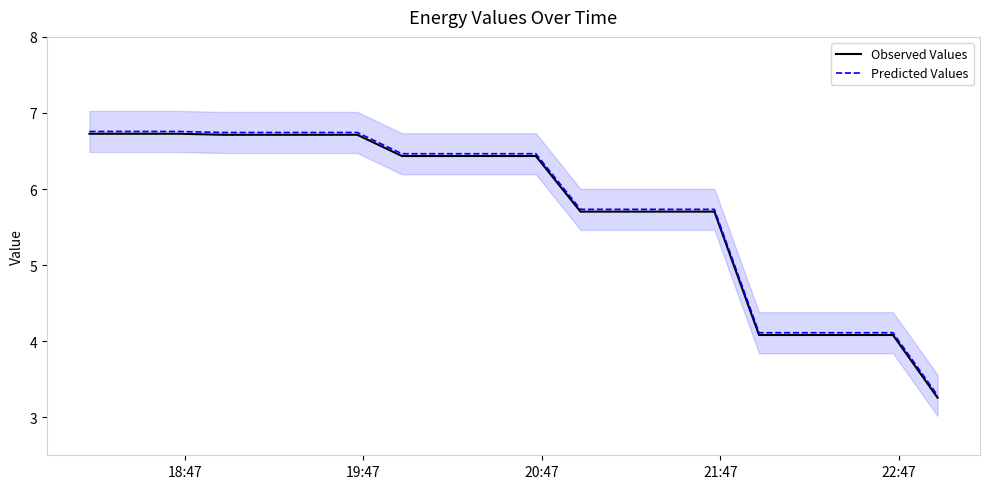

What is the sum of all Predicted Values values?

115.8